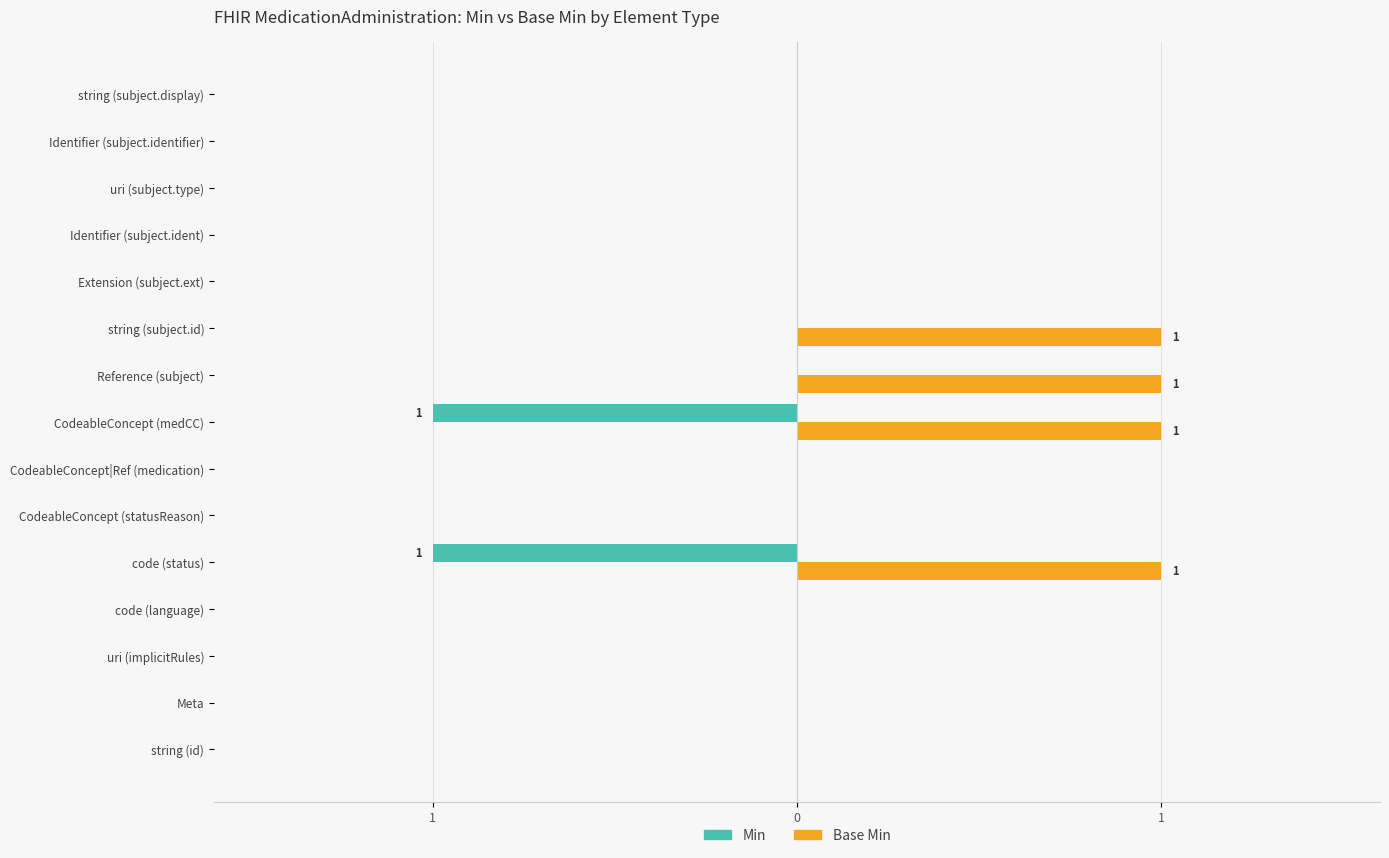

What are all the series names shown in the legend?

Min, Base Min